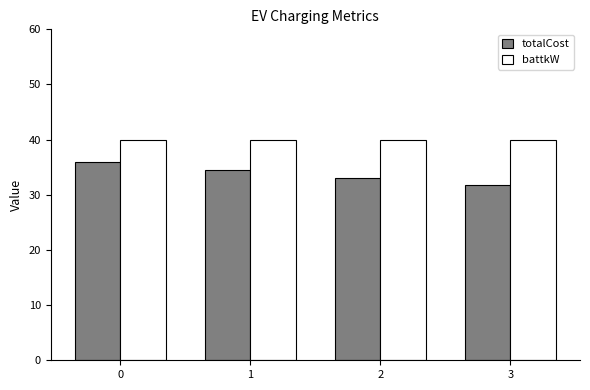

The value of totalCost at 3 is 31.7. True or false?

True